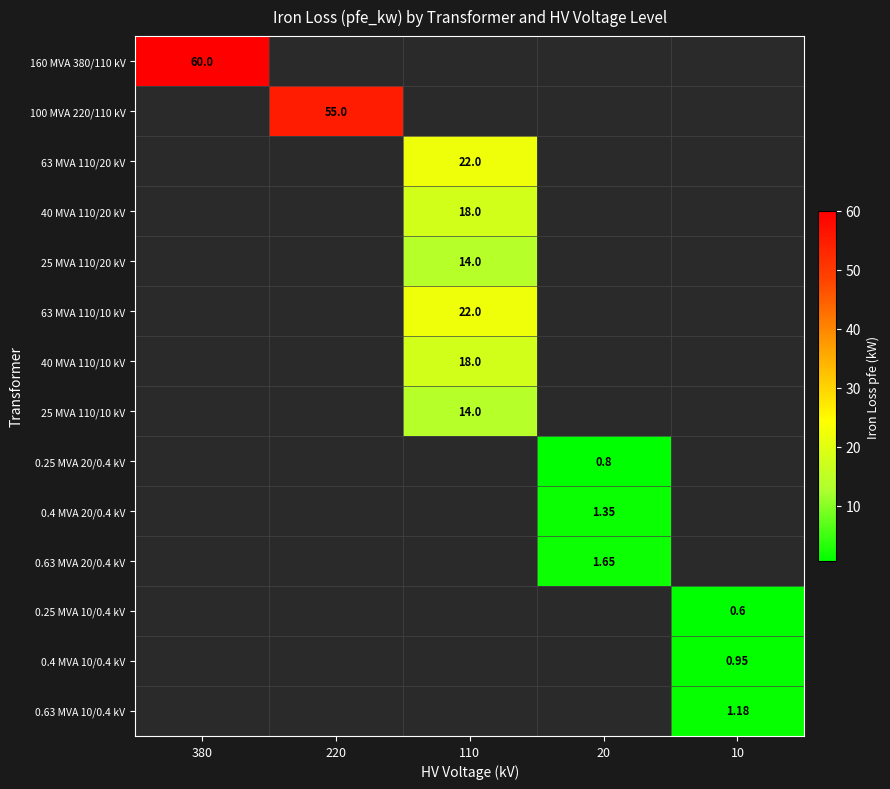

How many categories are shown in the chart?

5